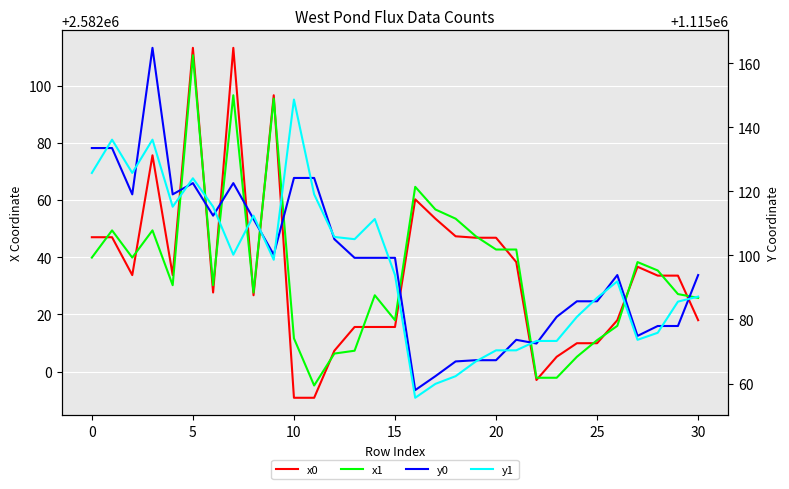

Does the chart display data point markers on the line(s)?

No